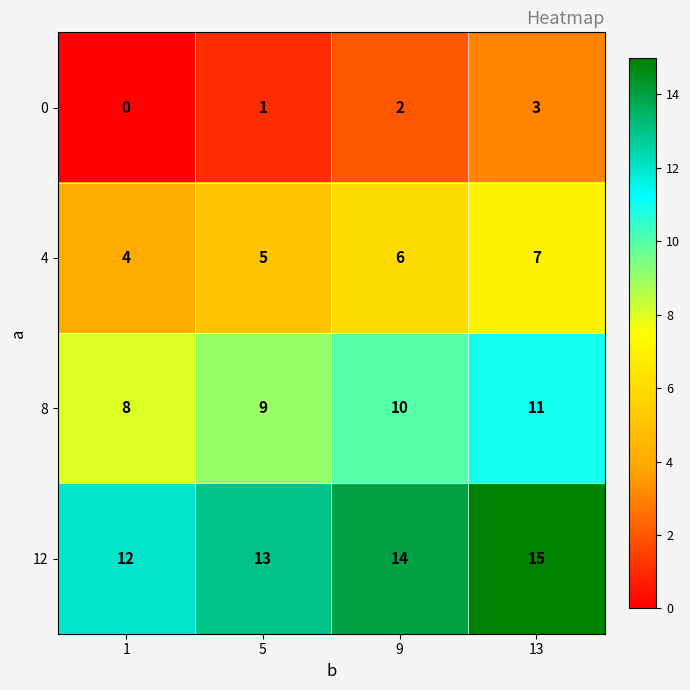

At 9, list the series in order from largest to smallest.

12, 8, 4, 0